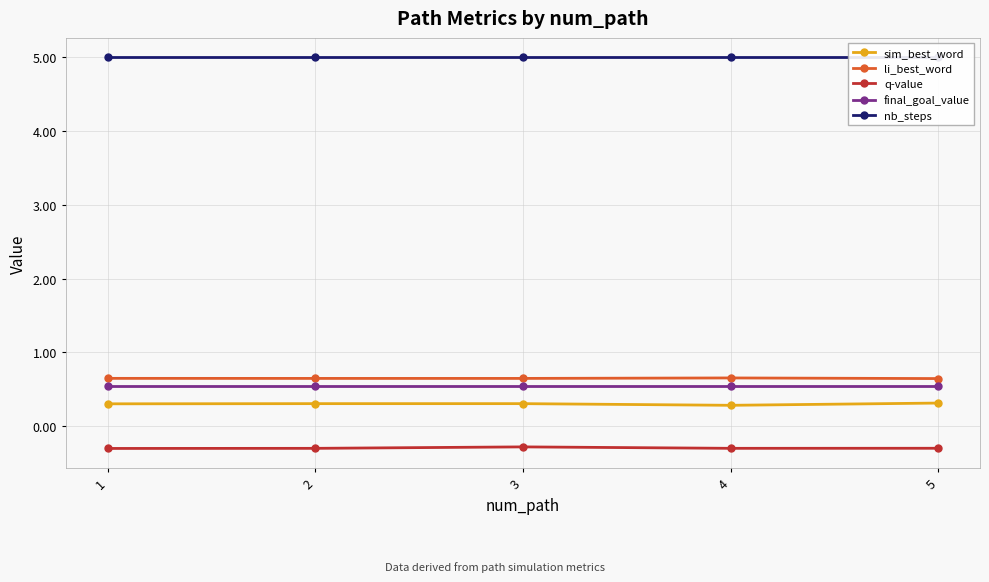

What is the minimum value shown in the chart?

-0.3